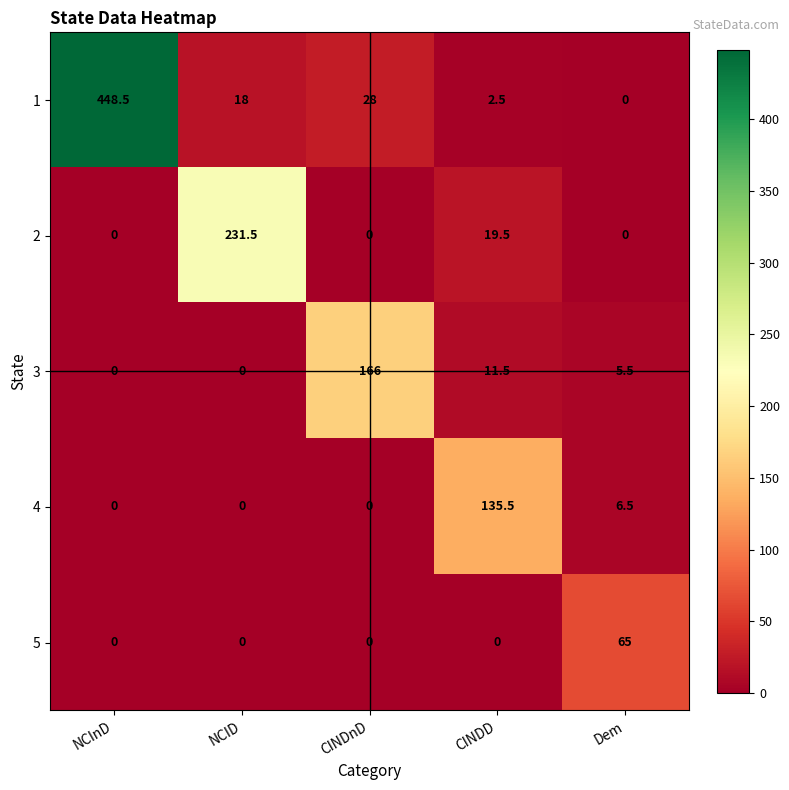

Count the number of data series in this chart.

5